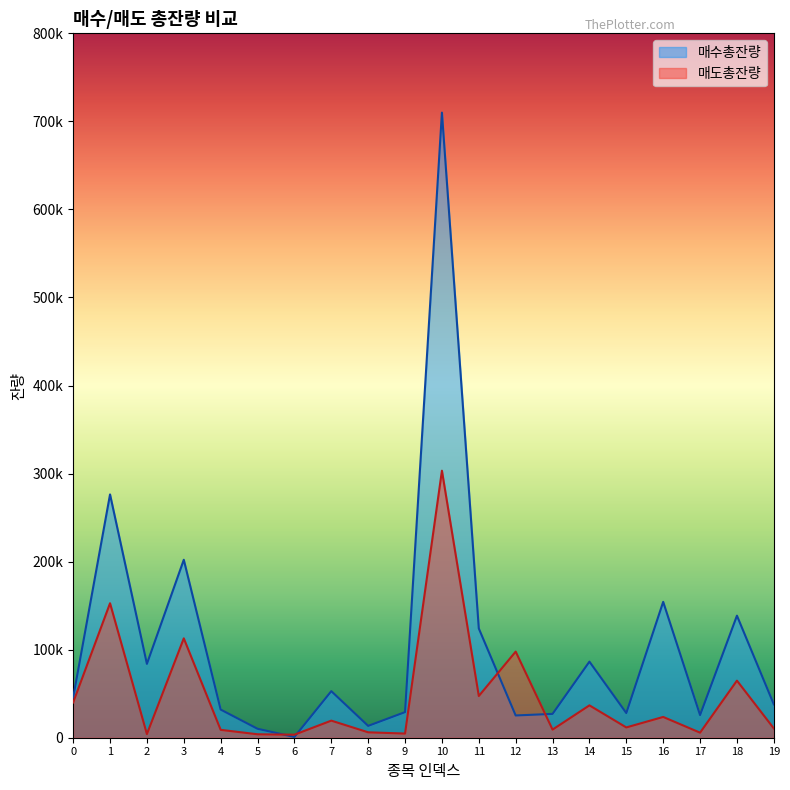

At which label does 매도총잔량 reach its minimum?

6